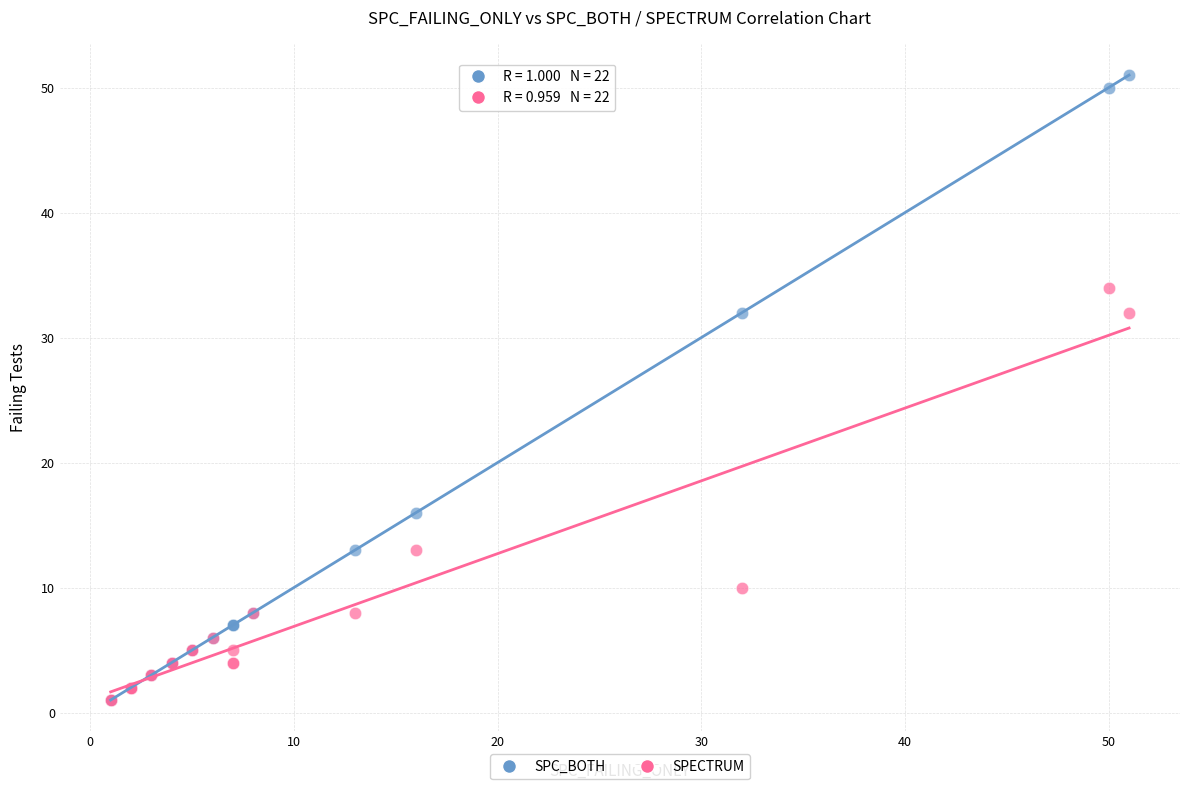

What are all the series names shown in the legend?

SPC_BOTH, SPECTRUM